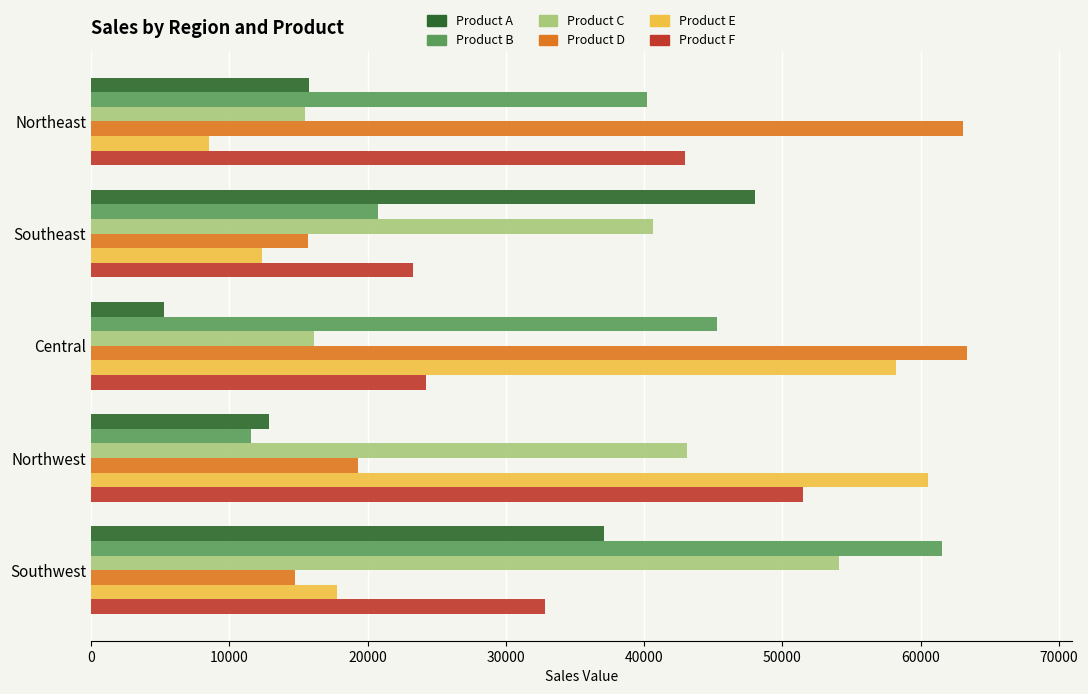

Count the number of categories in the chart.

5